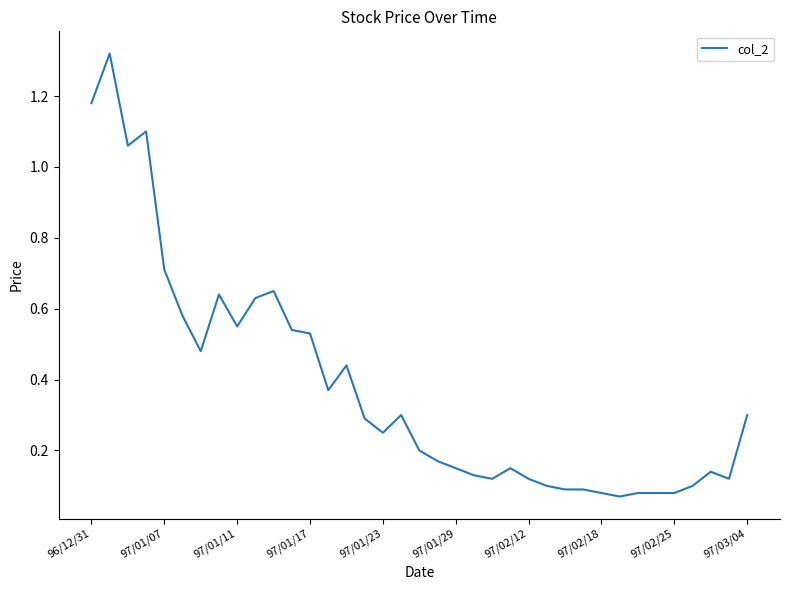

Does the chart have visible grid lines?

No